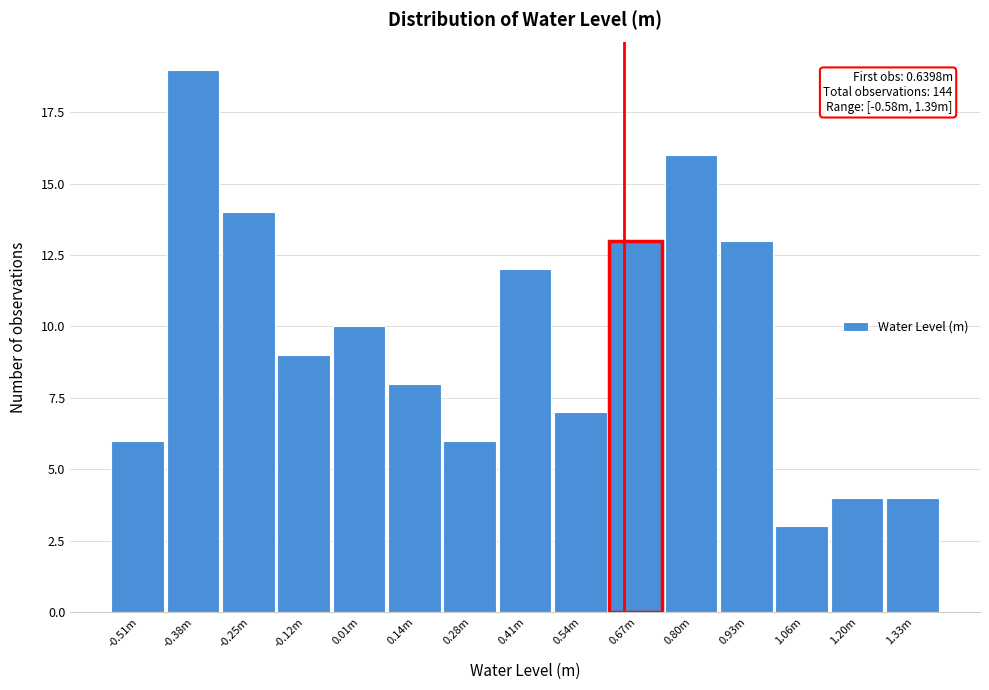

Reading left to right, what are all the values shown in this chart?

6	19	14	9	10	8	6	12	7	13	16	13	3	4	4